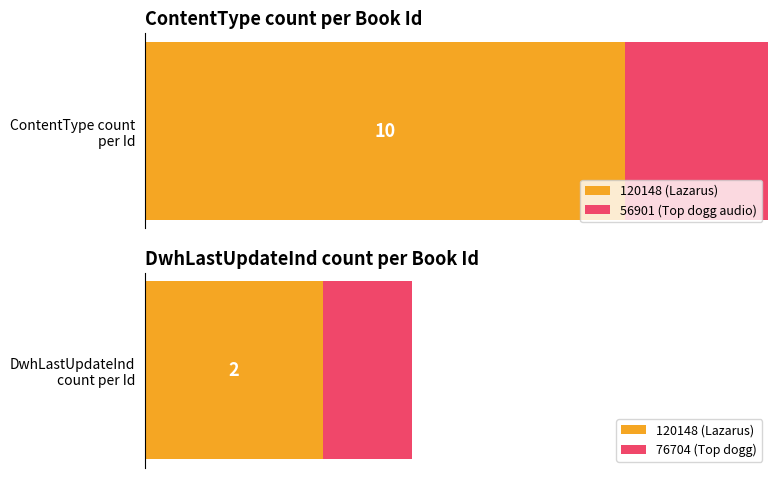

Are the bars horizontal?

Yes